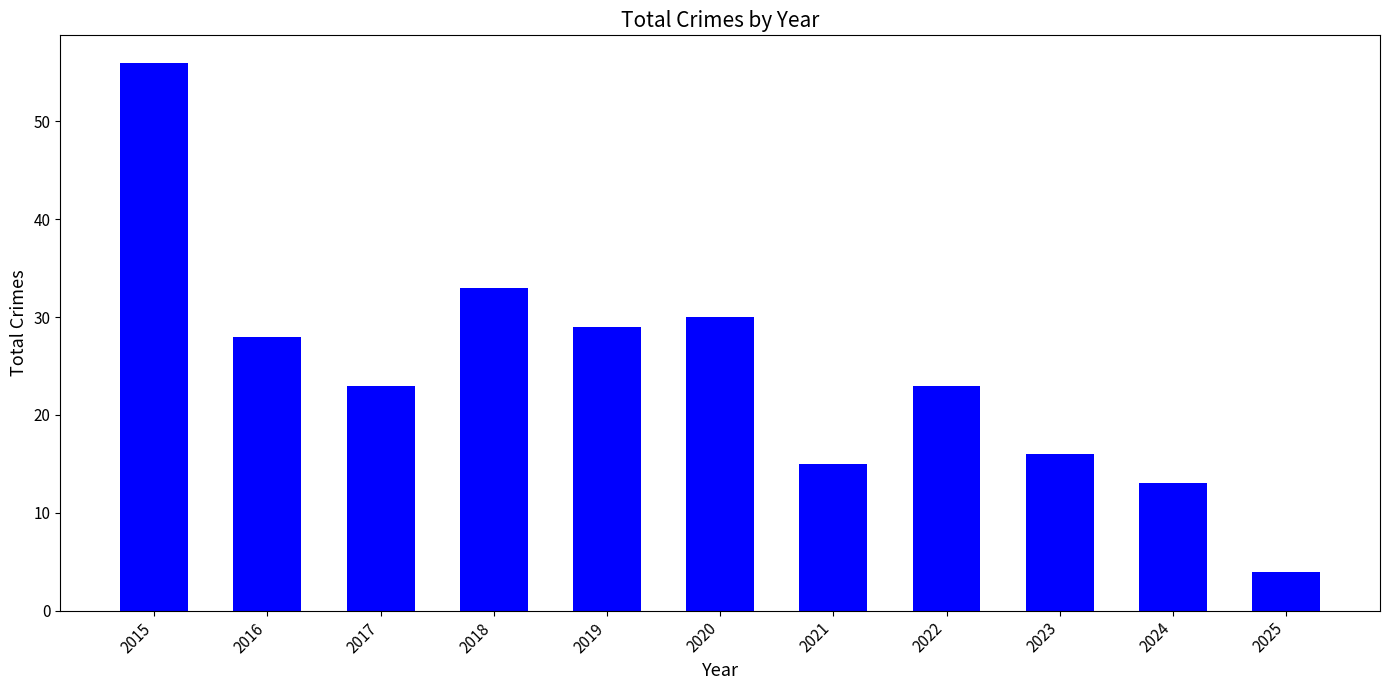

True or false: the data shows 23 at 2017.

True